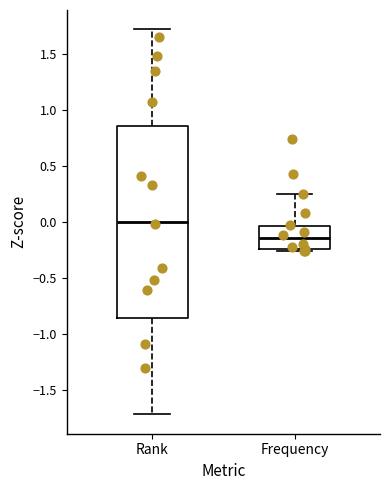

Reading left to right, read every box against the y-axis: the position of its median line, the range the box covers, and the ends of its whiskers. The values are not printed on the chart, so give them approximately, as read against the axis.

Rank: median 0.00, box -0.85 to 0.85, whiskers -1.70 to 1.70
Frequency: median -0.15, box -0.25 to -0.05, whiskers -0.25 (just below the box's lower edge) to 0.25